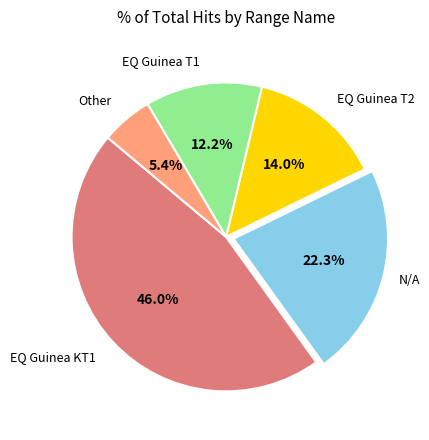

To the nearest percent, what is the average slice percentage?

20%